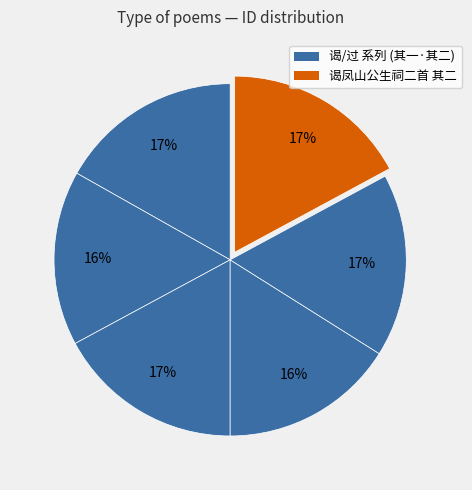

Count the number of slices in the pie.

6